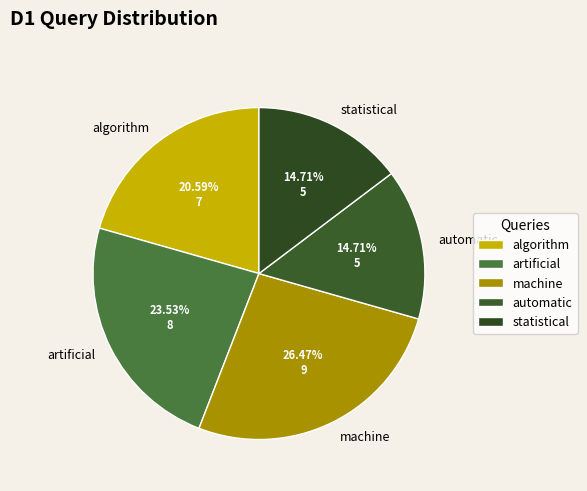

True or false: machine accounts for 26% of the total.

True